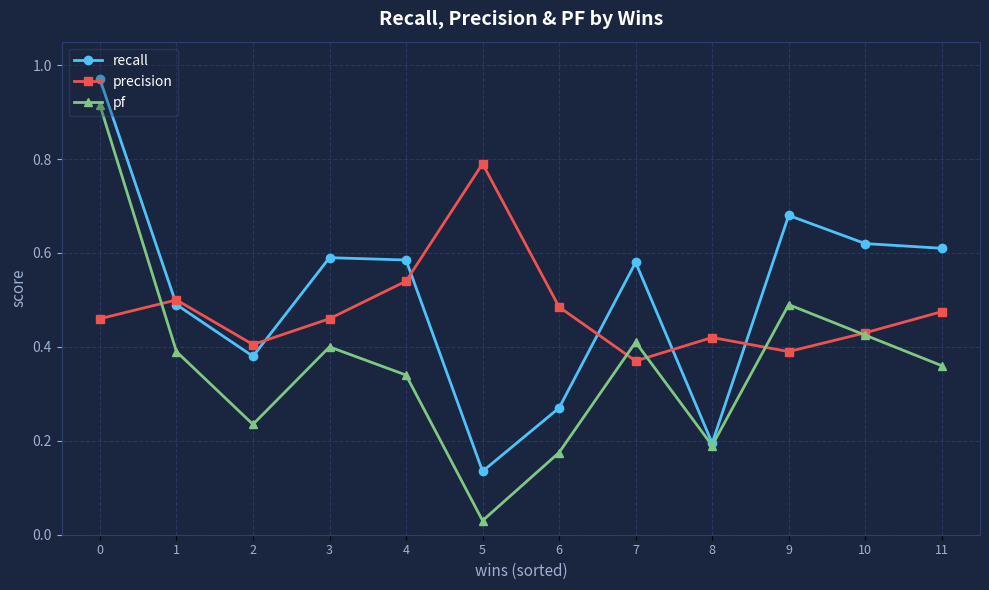

At how many categories does at least one series exceed 0?

12